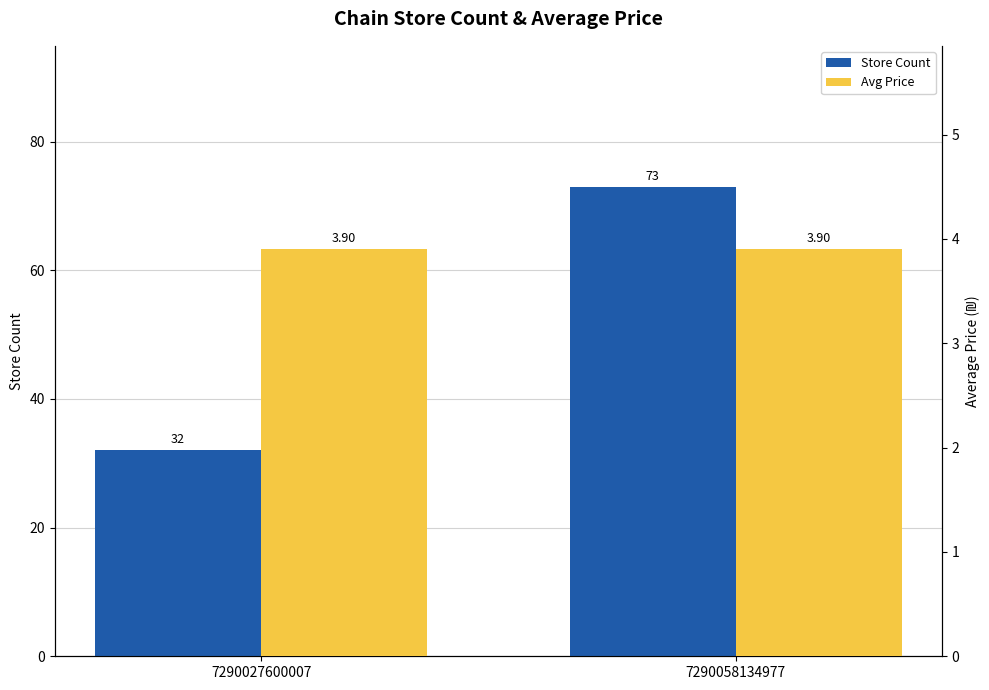

How many series are shown in this chart?

2